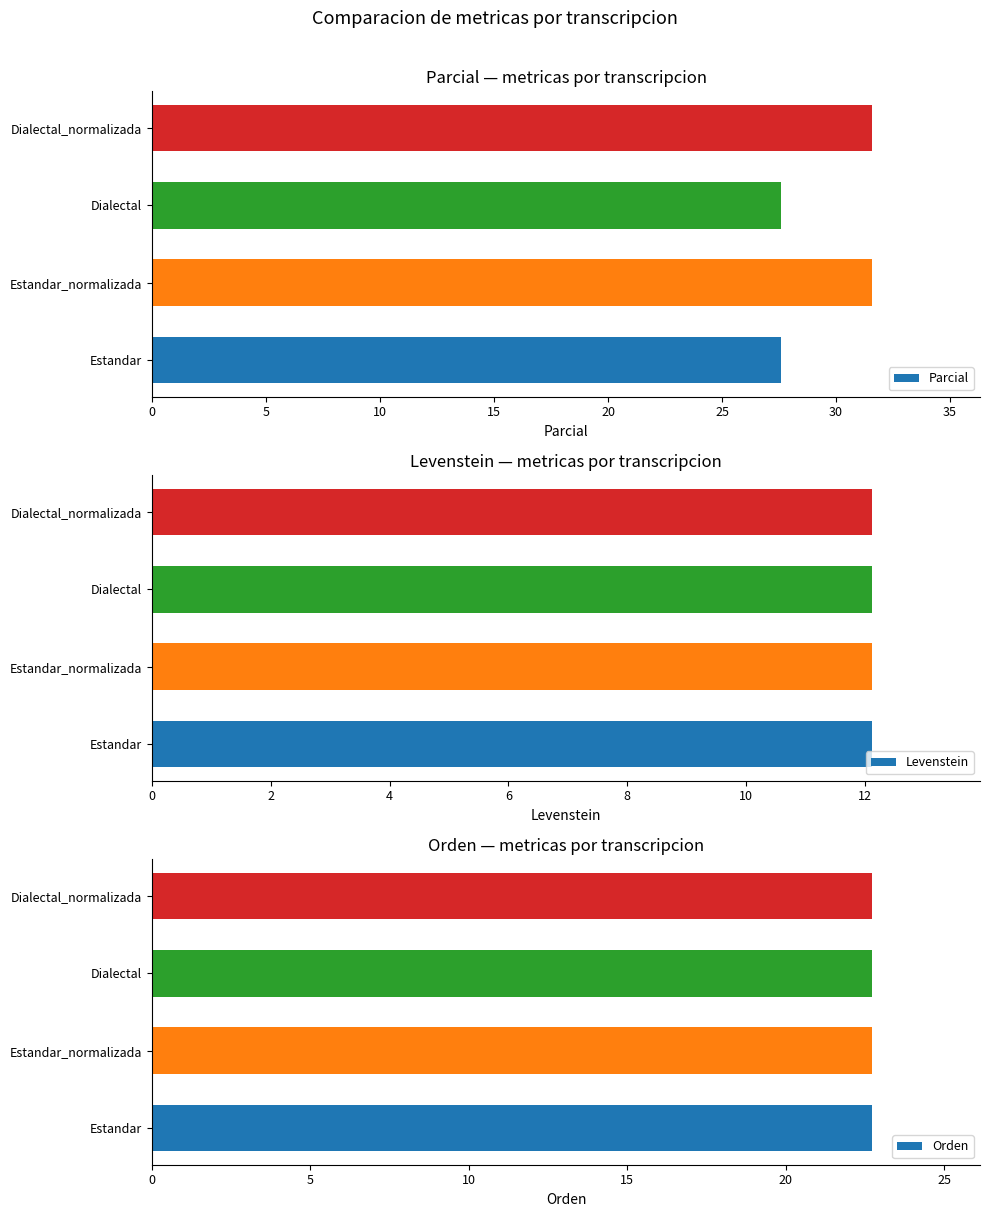

Are the bars horizontal?

Yes